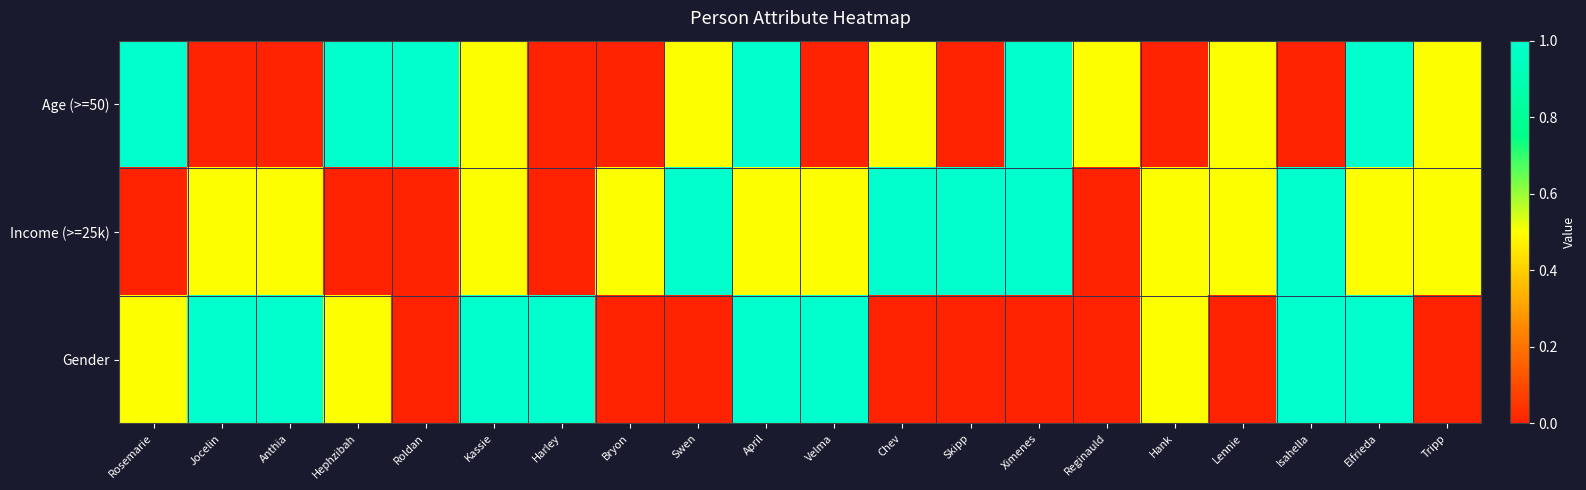

What is the total value across all series at Lennie?

1.0